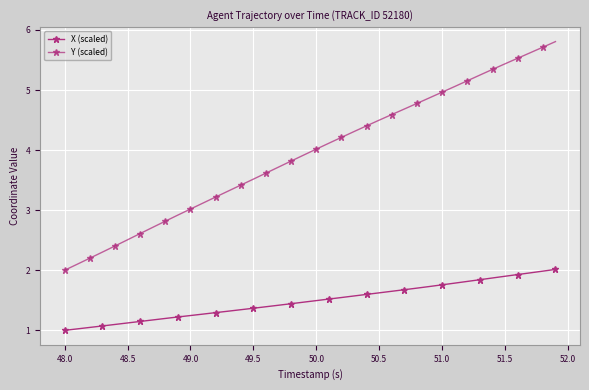

Which series has the largest total across all categories?

Y (scaled)